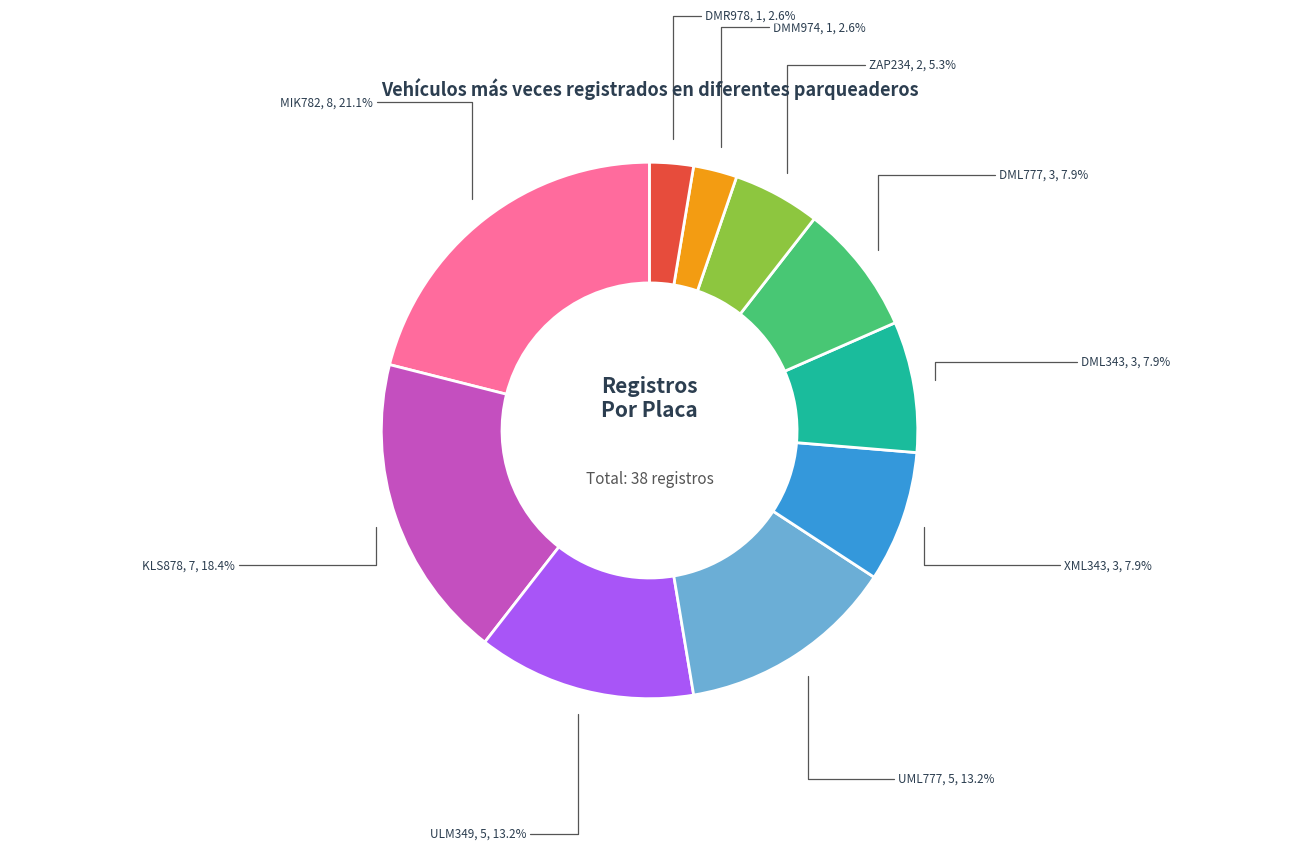

True or false: DML343 accounts for 1% of the total.

False